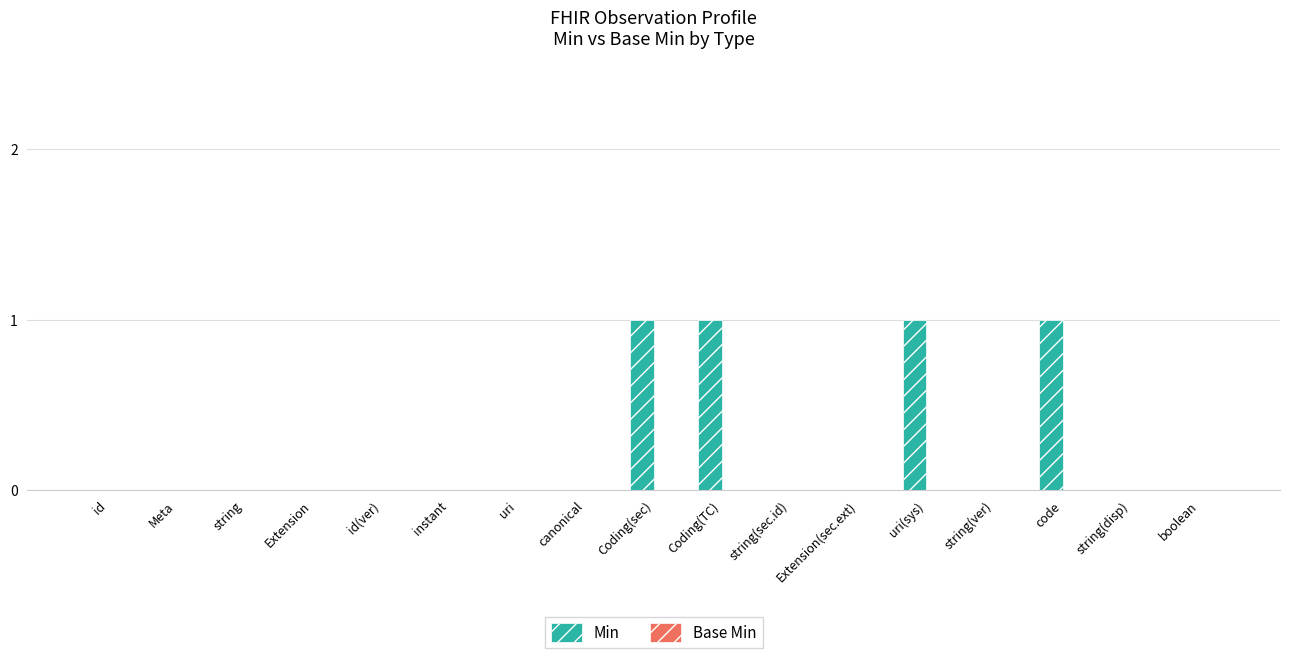

Is it true that the value at uri is 0?

True